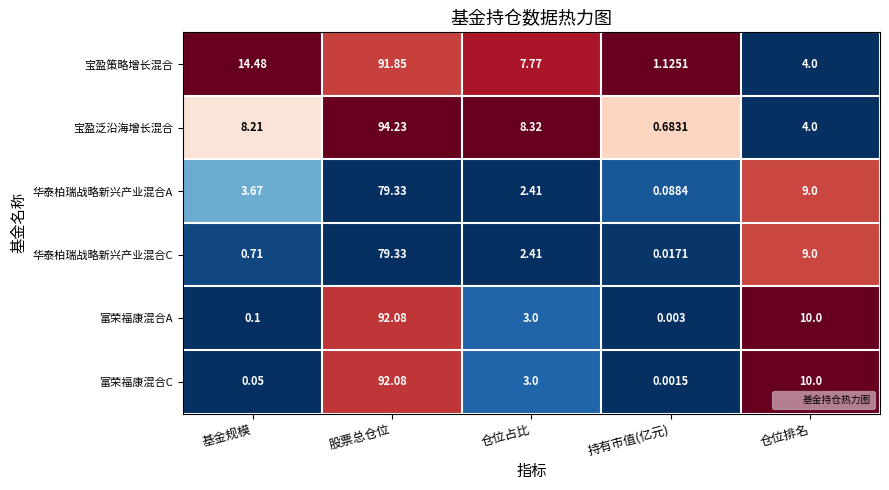

Which series has the largest range (max minus min)?

宝盈泛沿海增长混合